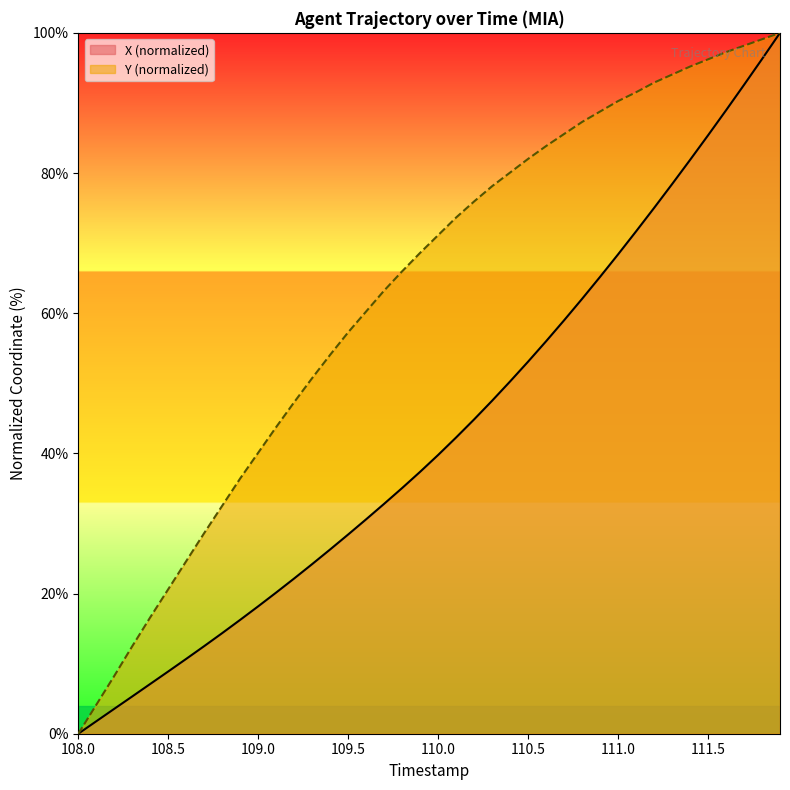

Is it true that X equals 100.0 at 111.9?

True